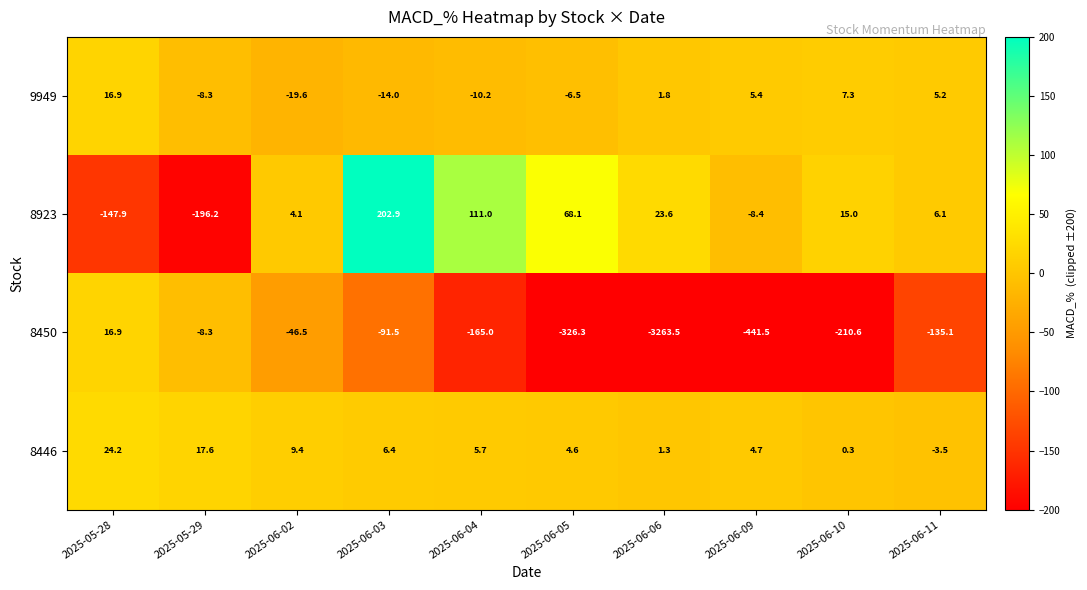

The 8446 series shows -4.6 at 2025-06-11. True or false?

False